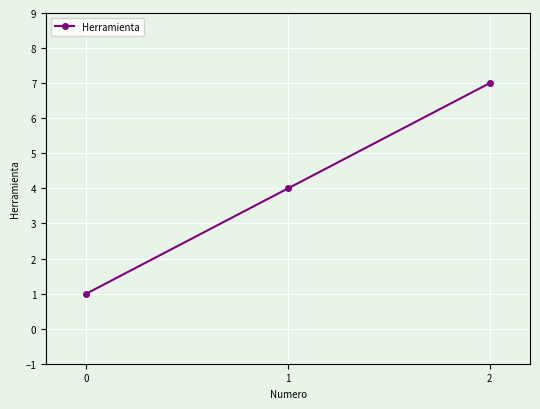

How many values are below 4?

1